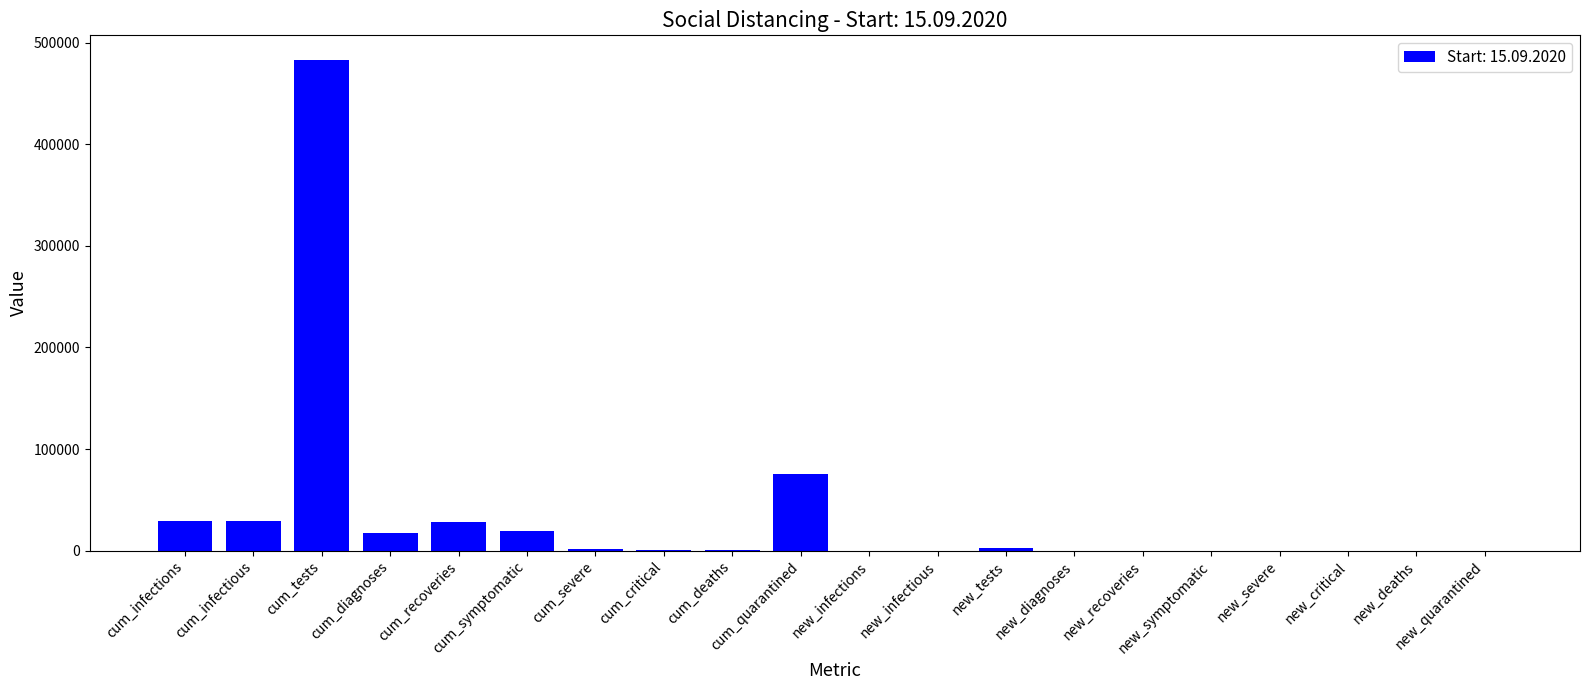

What is the ratio of the value at new_tests to the value at cum_severe?

1.9